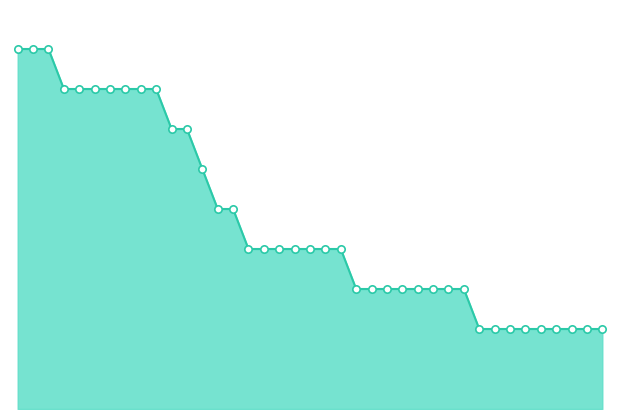

How many lines are shown in the chart?

1